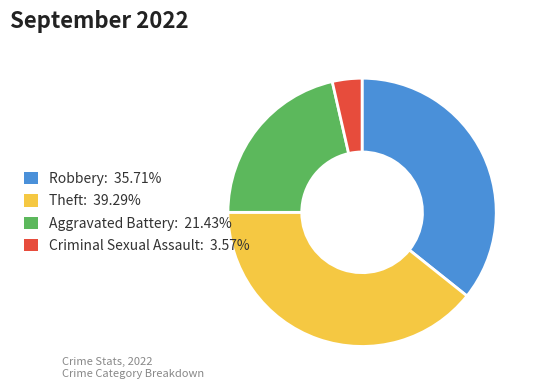

Is there a majority slice in this chart?

No